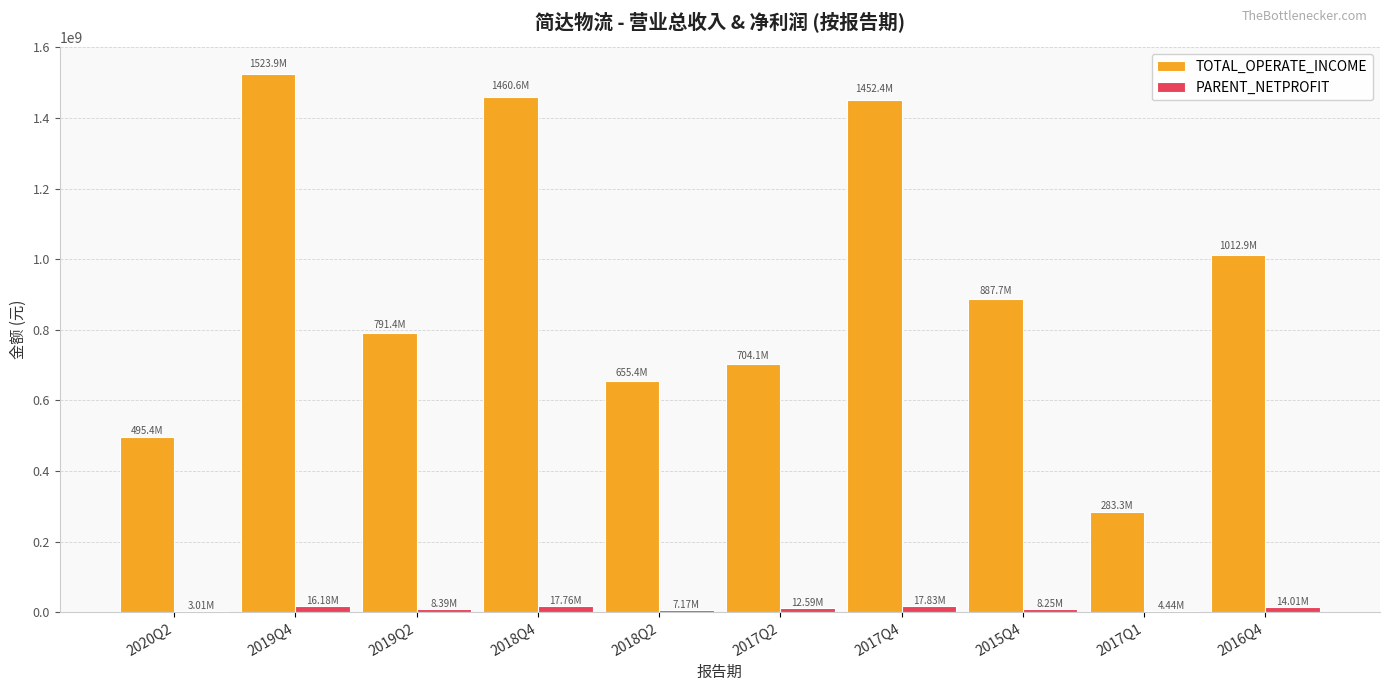

What is the sum of all TOTAL_OPERATE_INCOME values?

9266949545.2